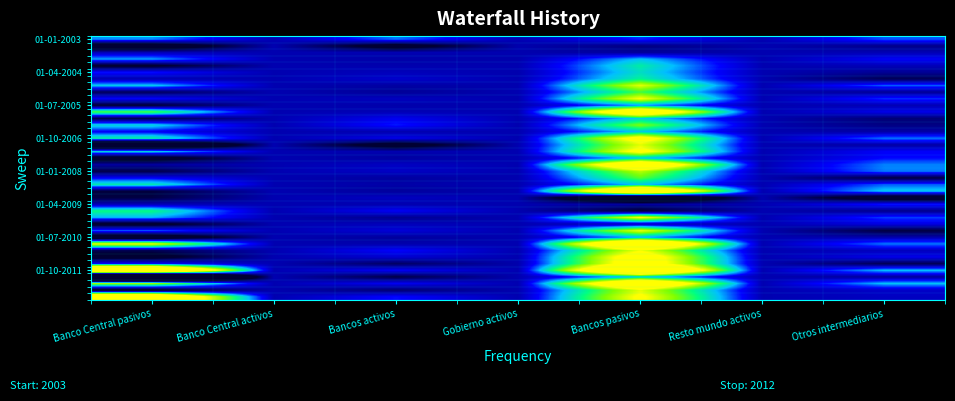

Between Banco Central activos and Otros intermediarios, which is larger?

Otros intermediarios